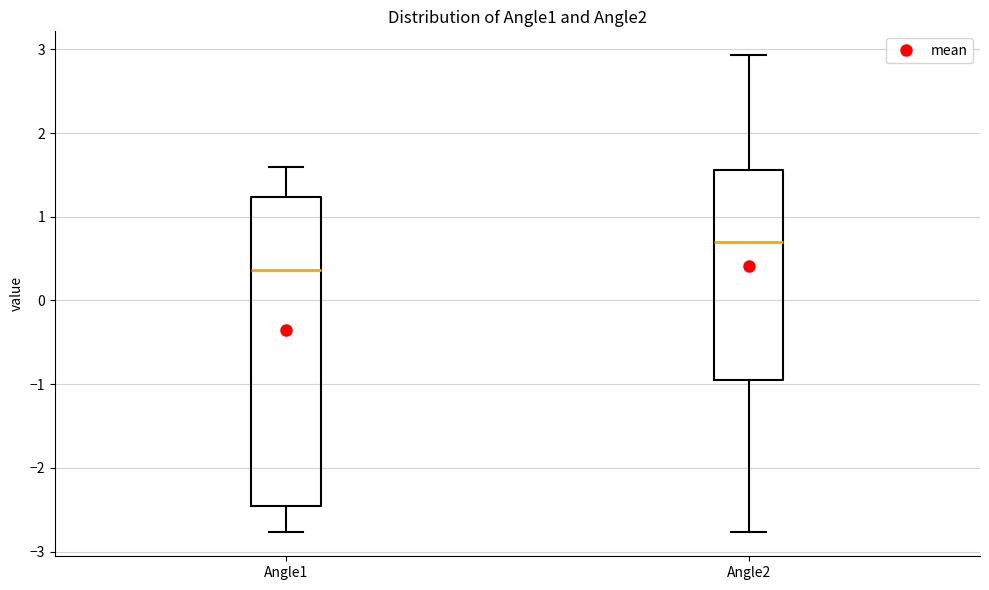

Reading left to right, transcribe this box plot: for each box, give where its median line is, the range the box spans, and where its two whiskers end, as read against the y-axis. The values are not printed on the chart, so give them approximately, as read against the axis.

Angle1: median 0.4, box -2.5 to 1.2, whiskers -2.8 to 1.6
Angle2: median 0.7, box -1.0 to 1.6, whiskers -2.8 to 2.9